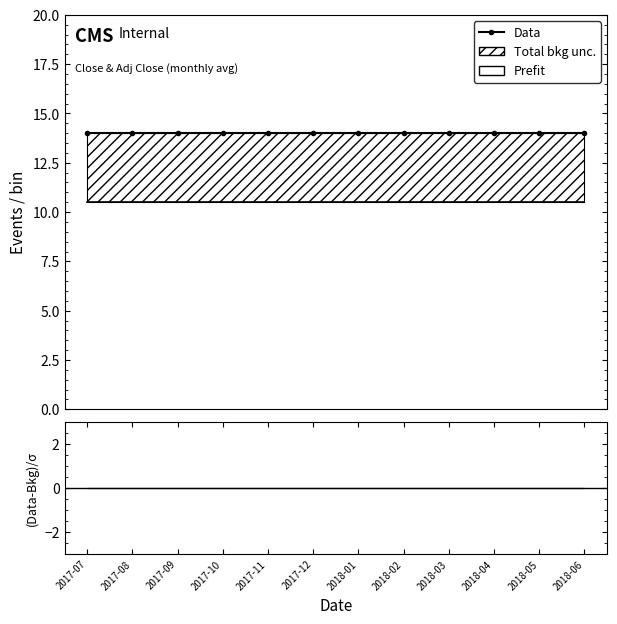

True or false: Data and Prefit cross at least once.

False